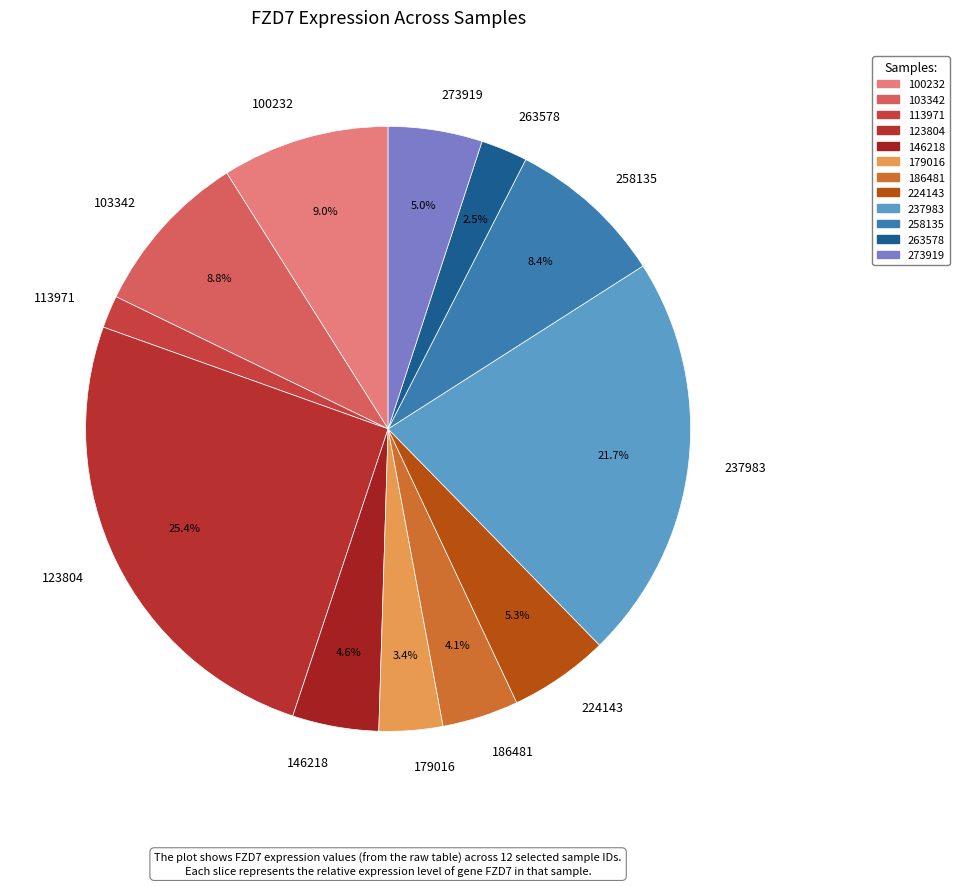

Which slice is the largest?

123804